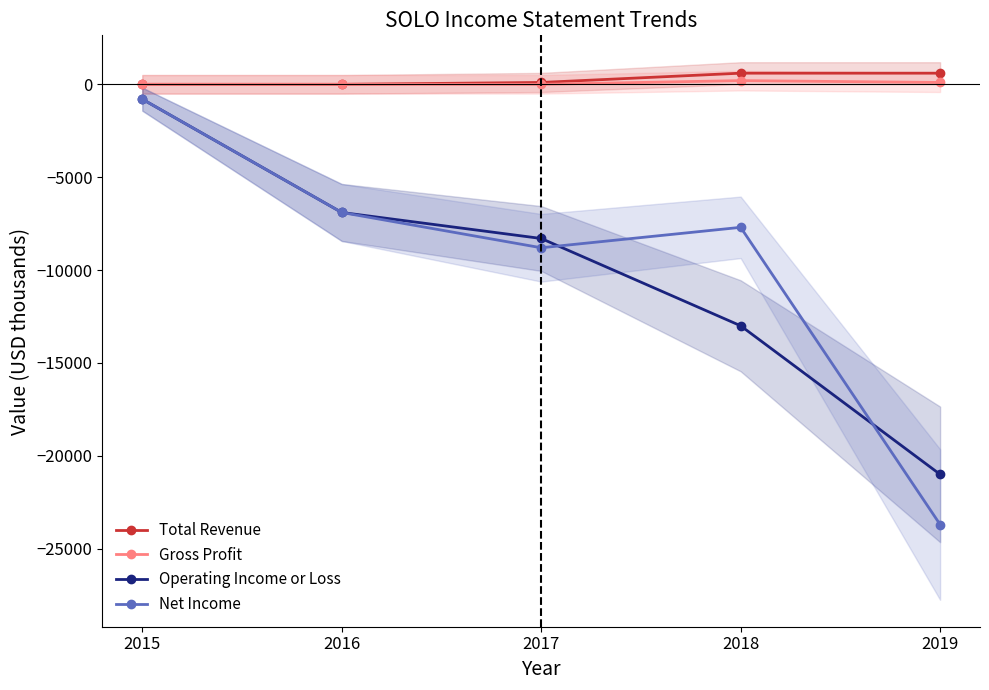

Which category has the highest value in the Operating Income or Loss series?

2015